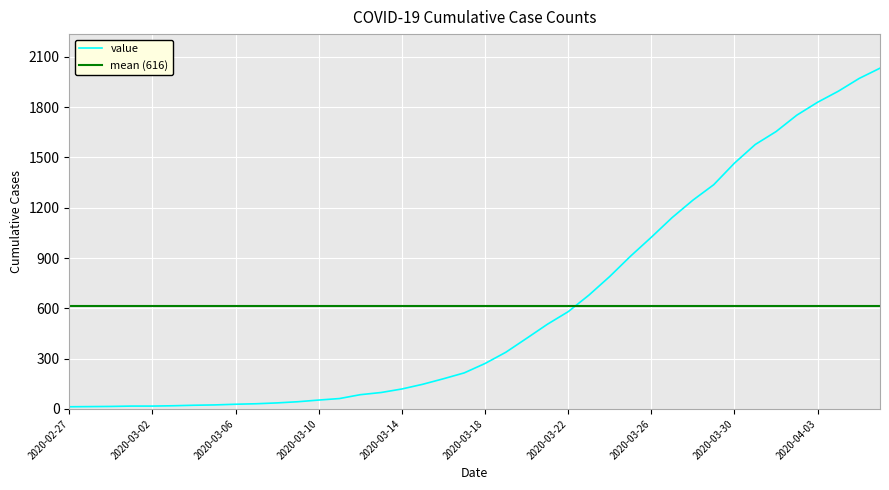

What position from the left is 2020-03-25?

28